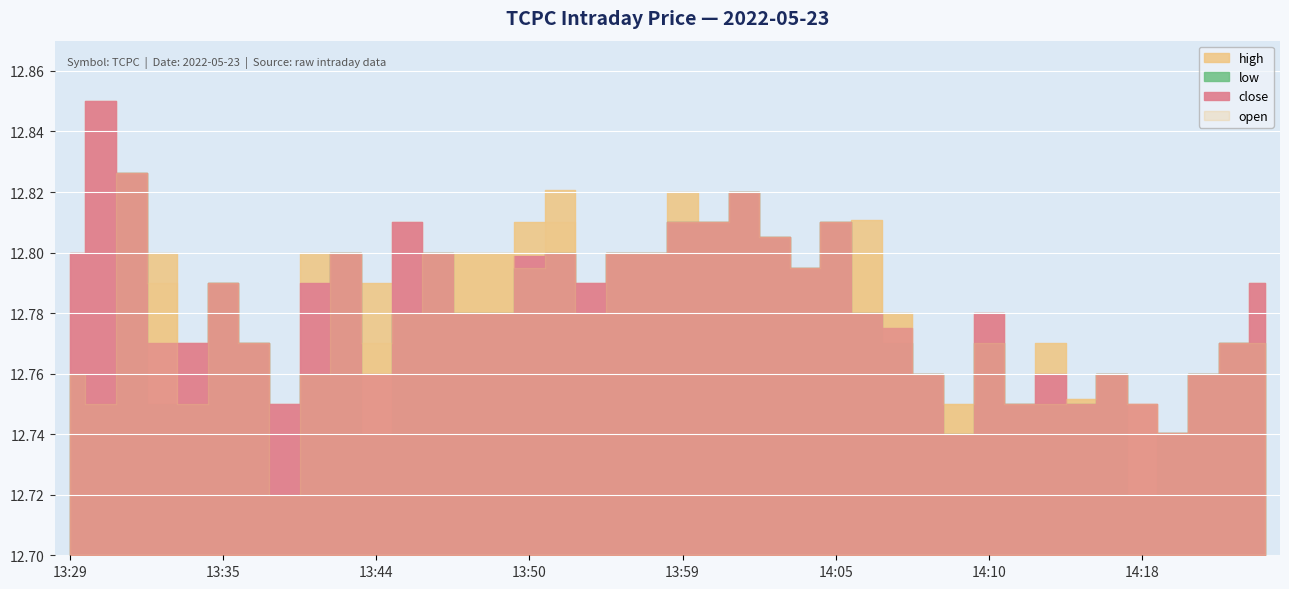

Is it true that open equals 5.1 at 14:15?

False